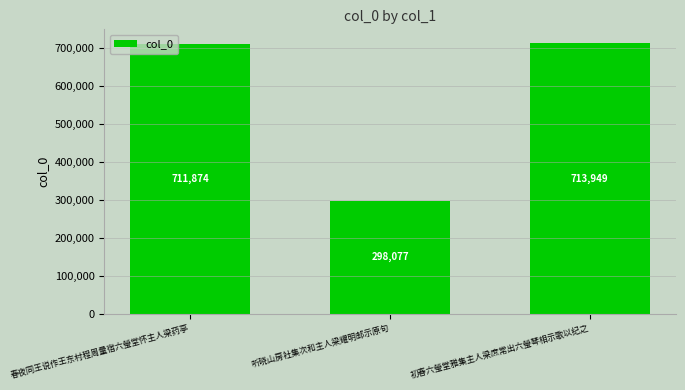

Read the value at 初春六瑩堂雅集主人梁庶常出六瑩琴相示歌以纪之, to the nearest 100.

713900